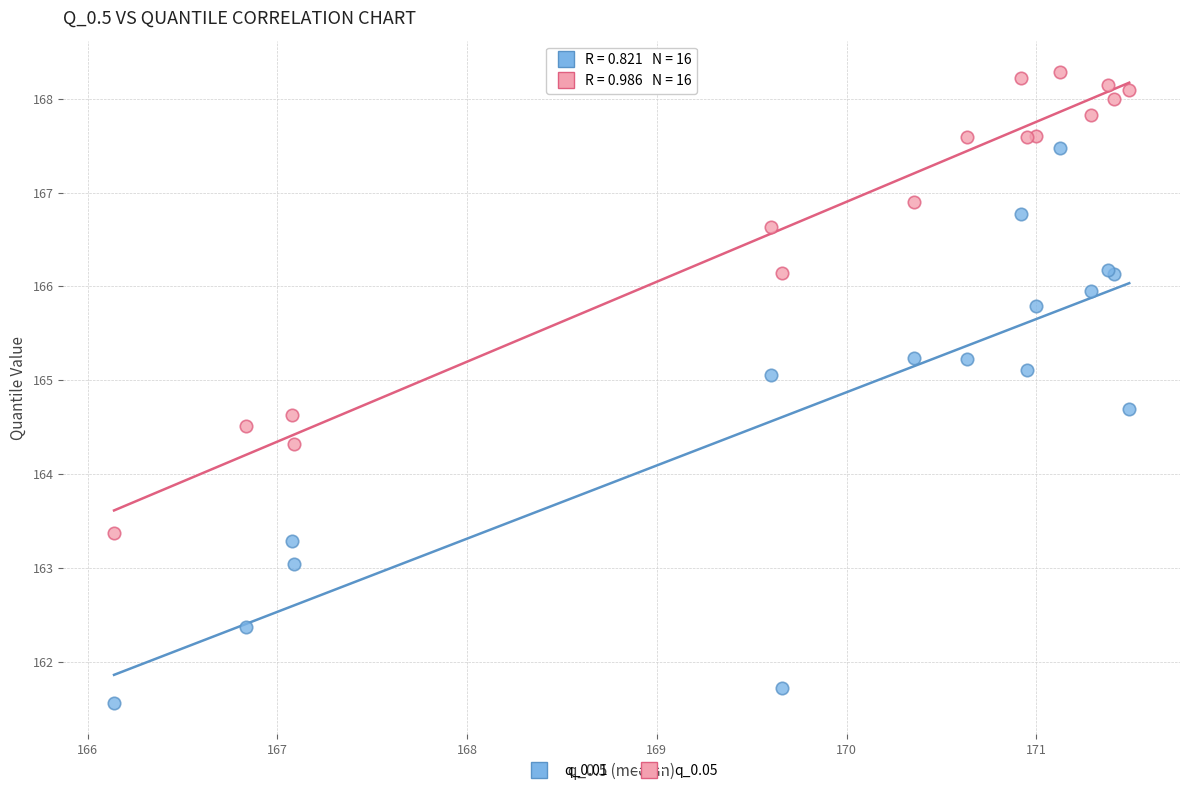

Which series has the widest spread of Y values?

q_0.01